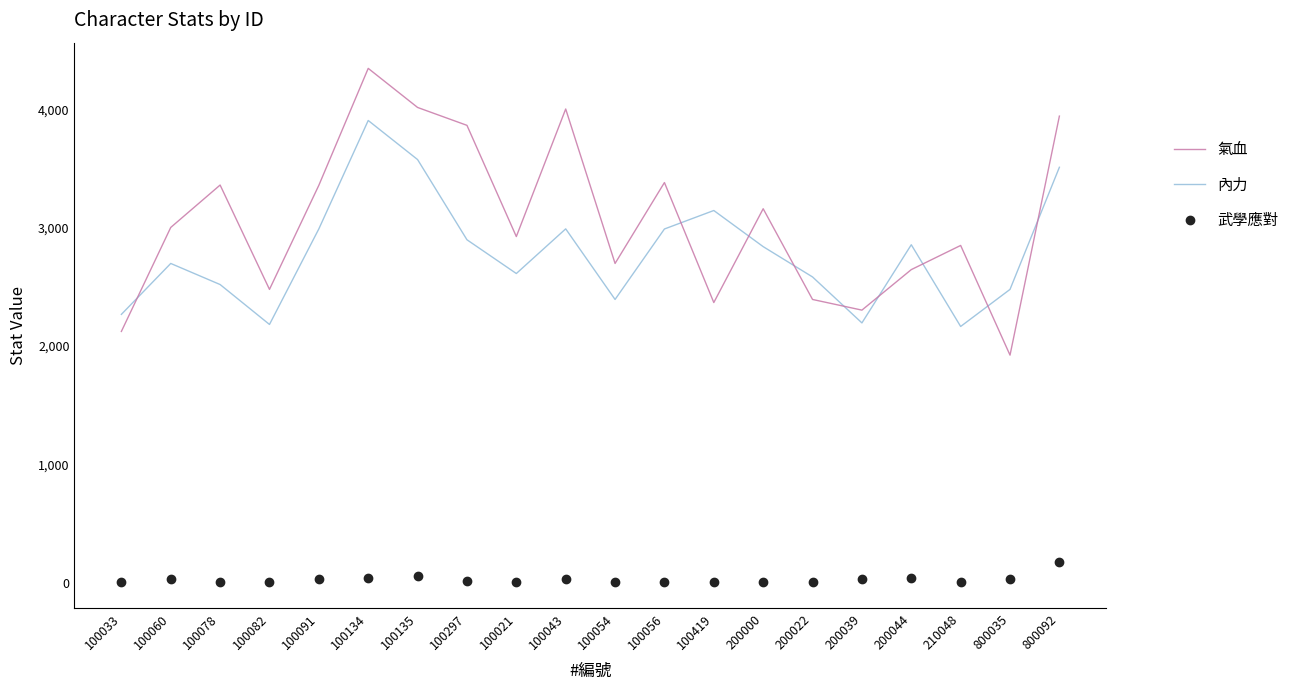

The 氣血 series shows 2850 at 210048. True or false?

True